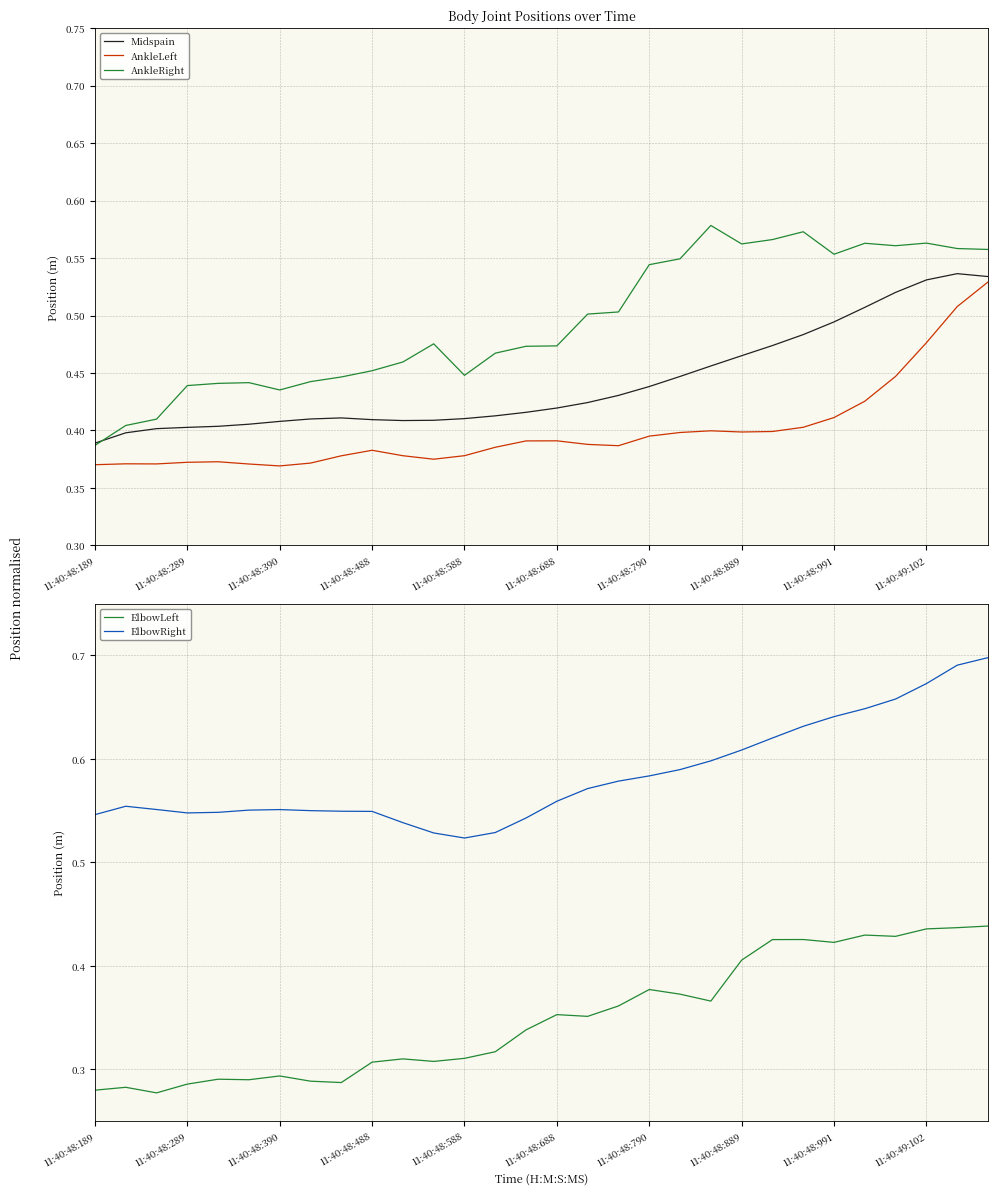

What is the value of the AnkleLeft point at the 3rd from the left?

0.4